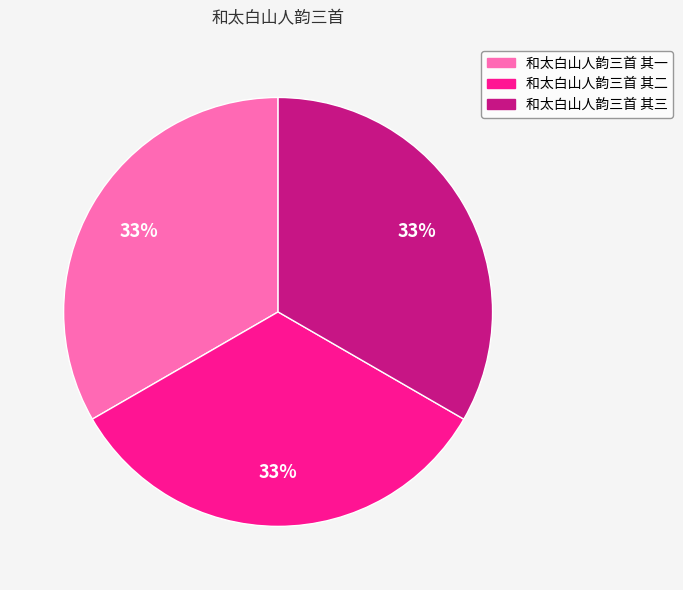

What is the ratio of the value at 和太白山人韵三首 其一 to the value at 和太白山人韵三首 其二?

1.0